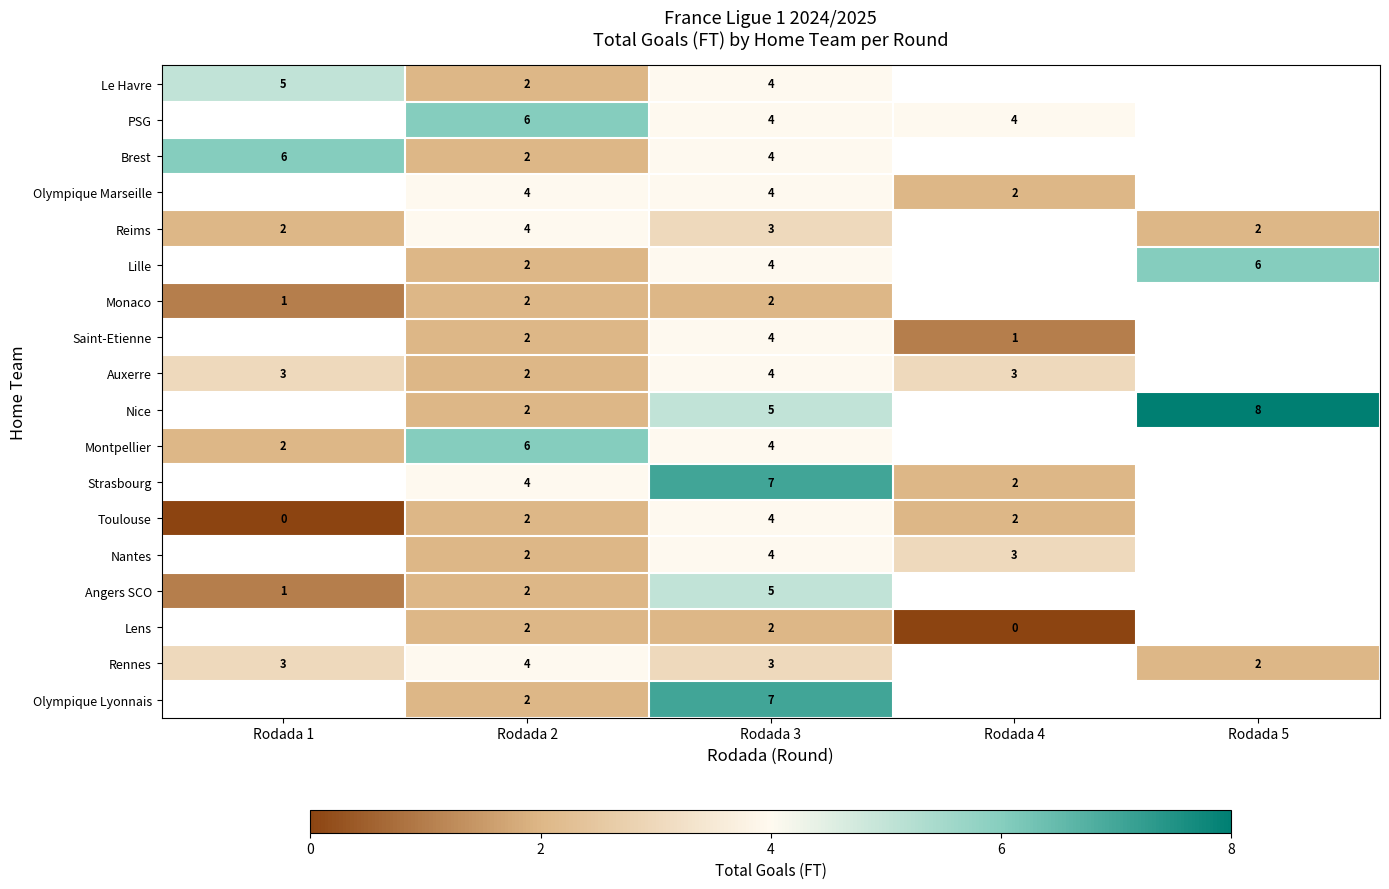

True or false: PSG has a value of 6 at Rodada 2.

True